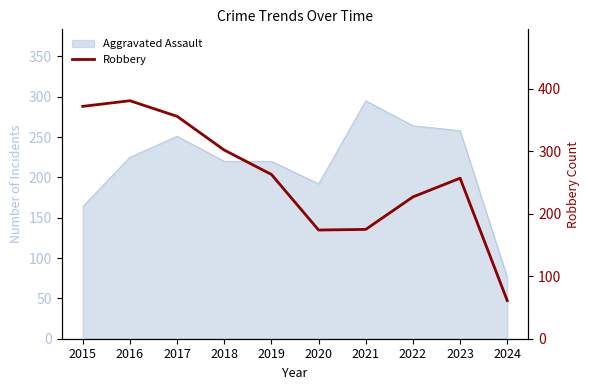

At which category does the chart reach its peak across all series?

2016